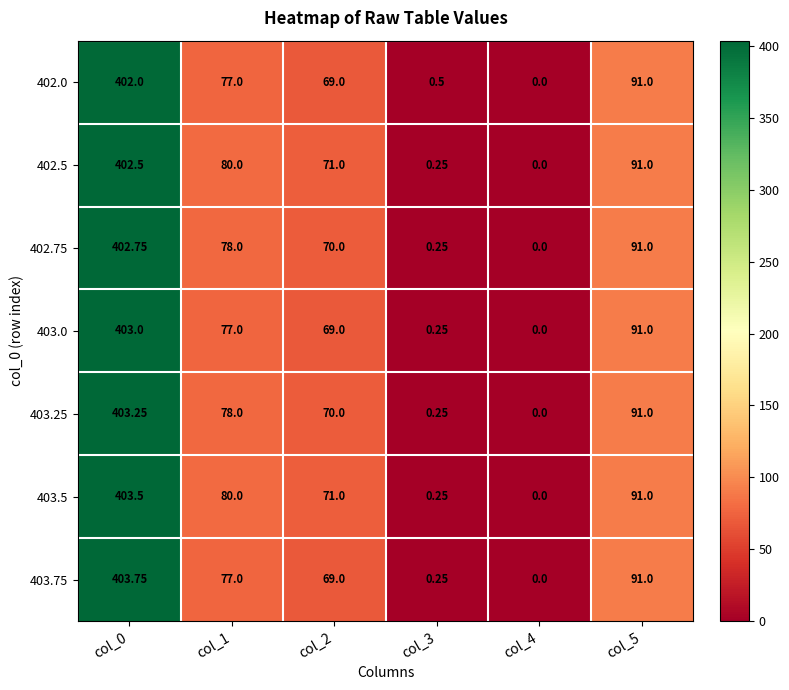

At which category is the sum across all series the highest?

col_0